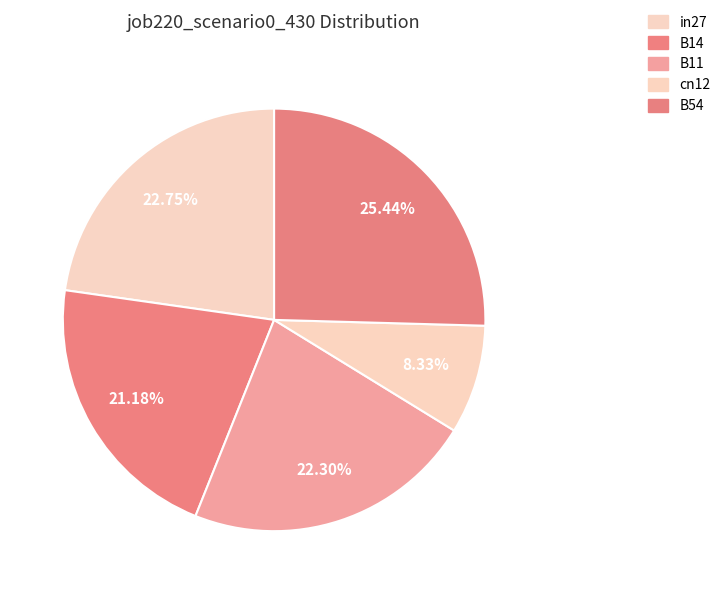

Count the number of slices in the pie.

5